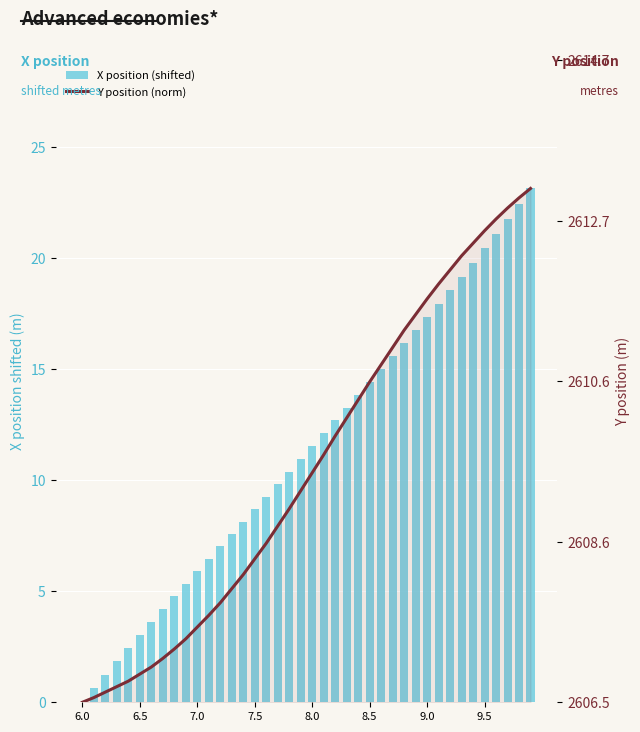

What is the maximum value shown in the chart?

23.2